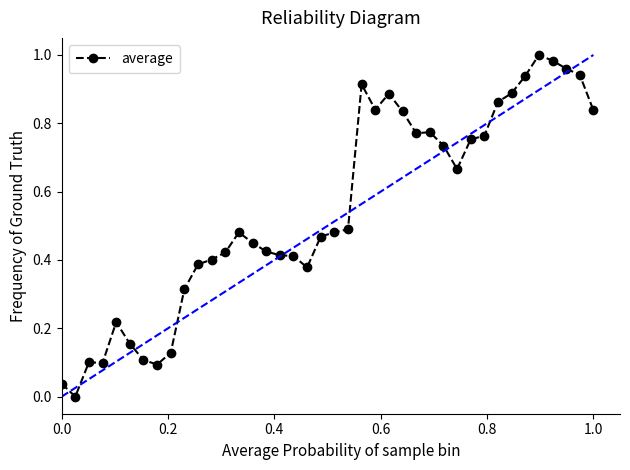

What is the sum of all values?

21.8